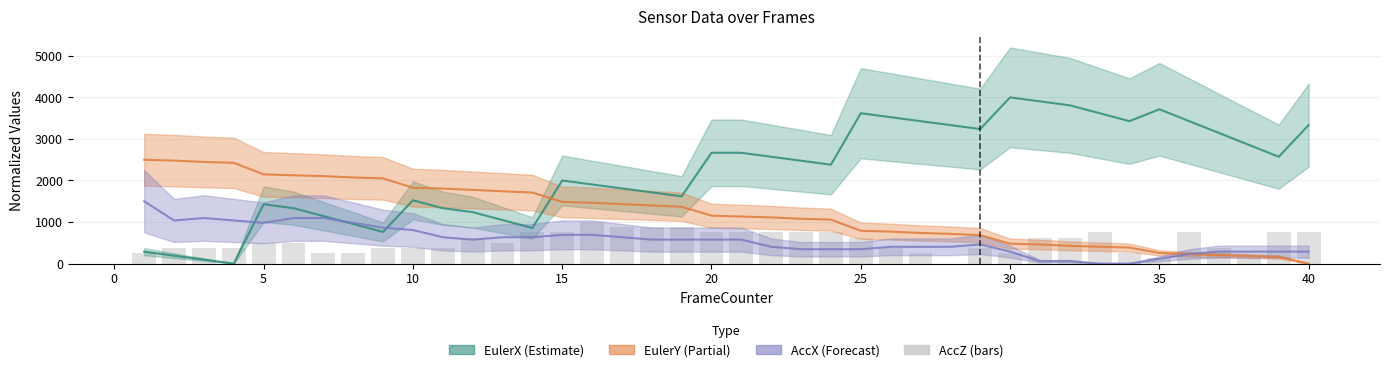

How many positive values are there?

39